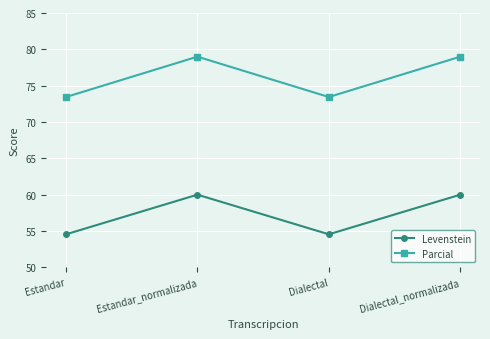

List the series in order of their peak value, highest first.

Parcial, Levenstein